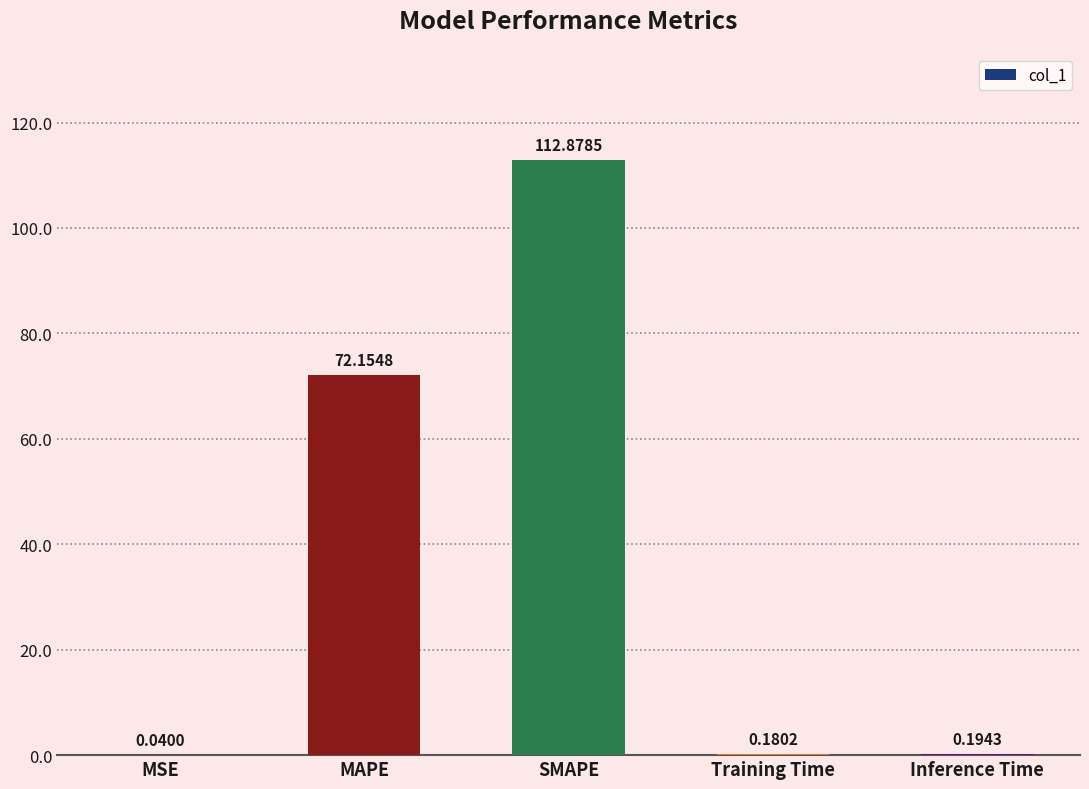

Where is the data nearest to the value 56?

MAPE